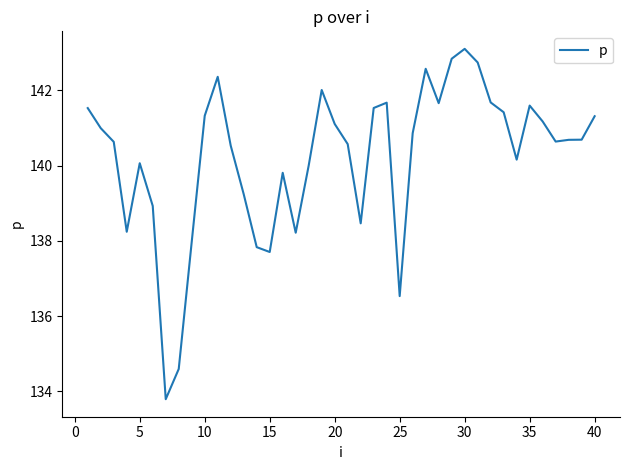

What is the smallest value displayed?

133.8